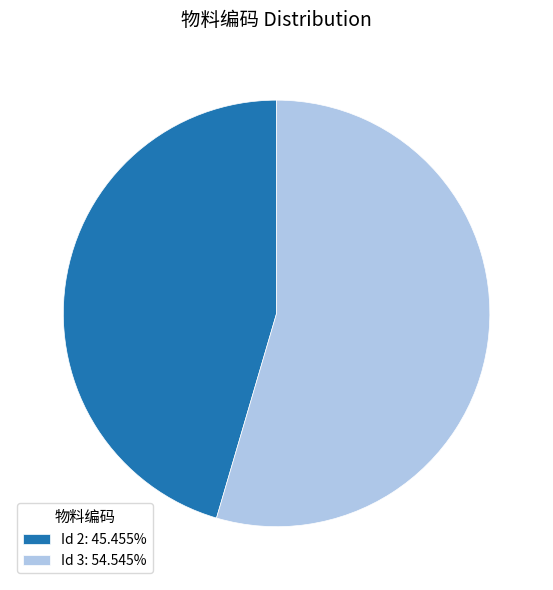

Combined, do Id 2: 45.455% and Id 3: 54.545% account for over 50%?

Yes